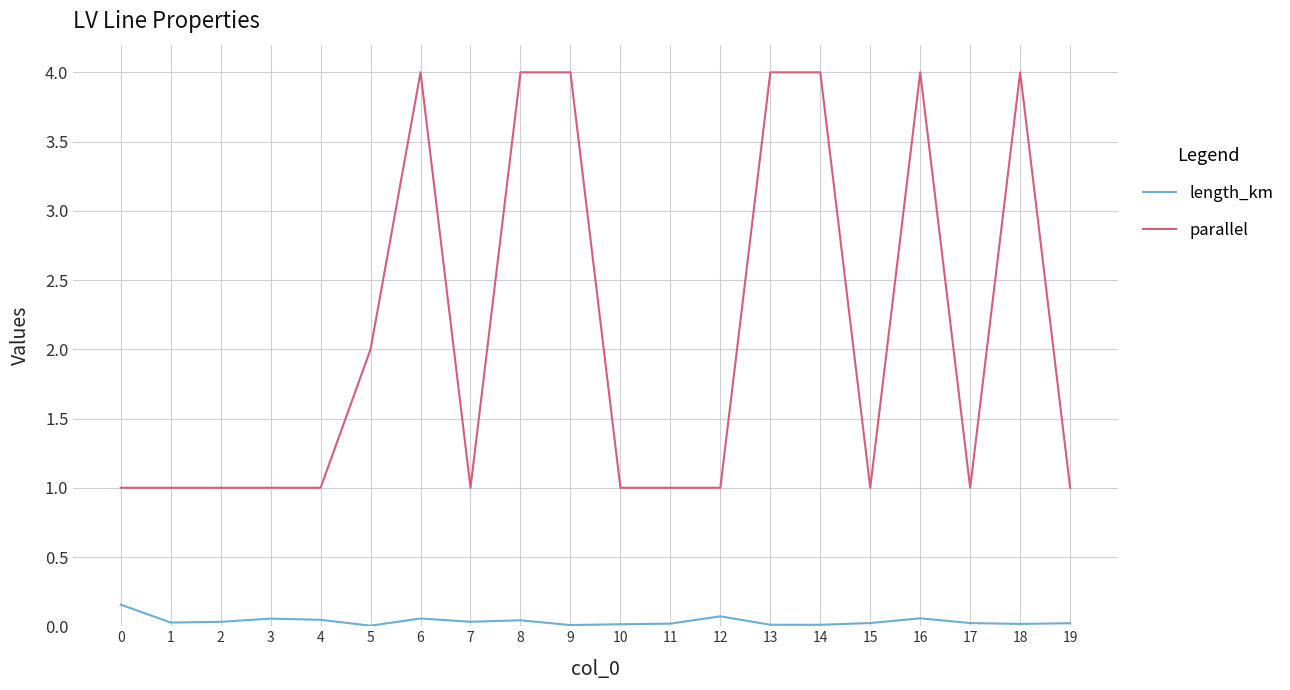

At 5, list the series in order from smallest to largest.

length_km, parallel